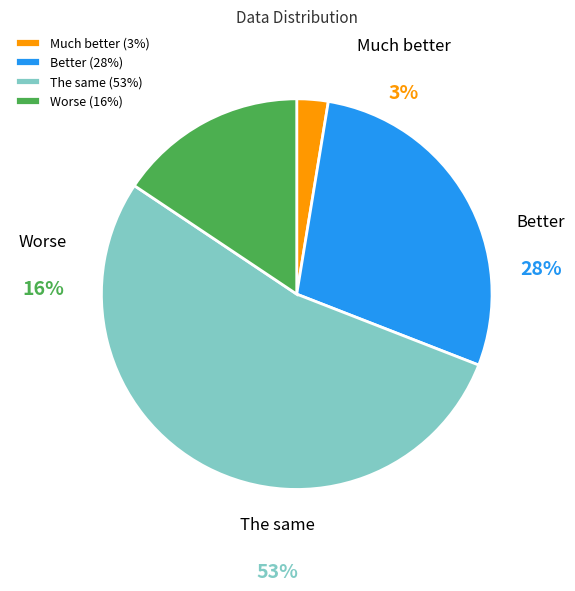

Does 0.005 represent more than half of the total?

No